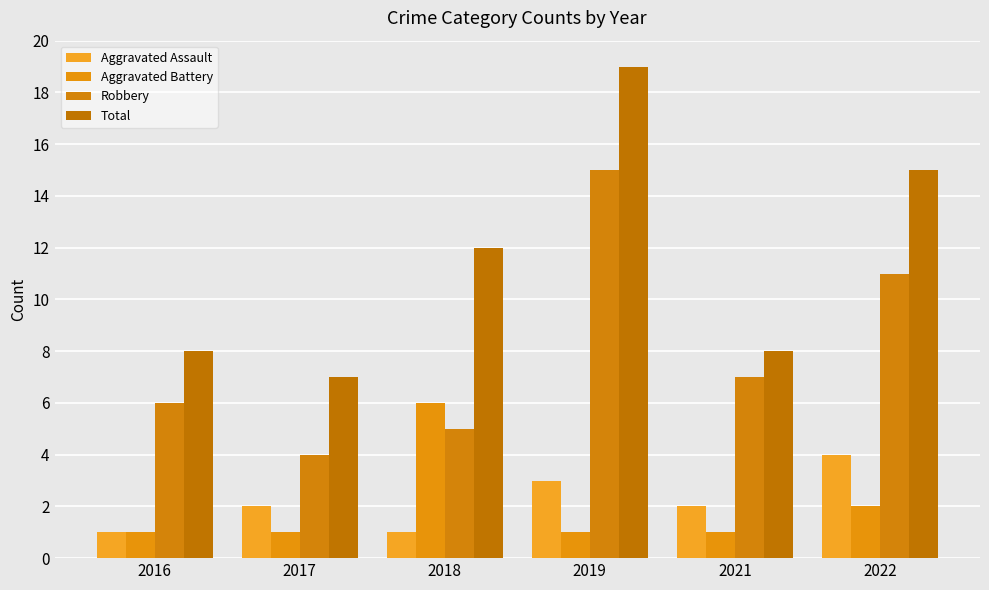

Which series has the largest total across all categories?

Total